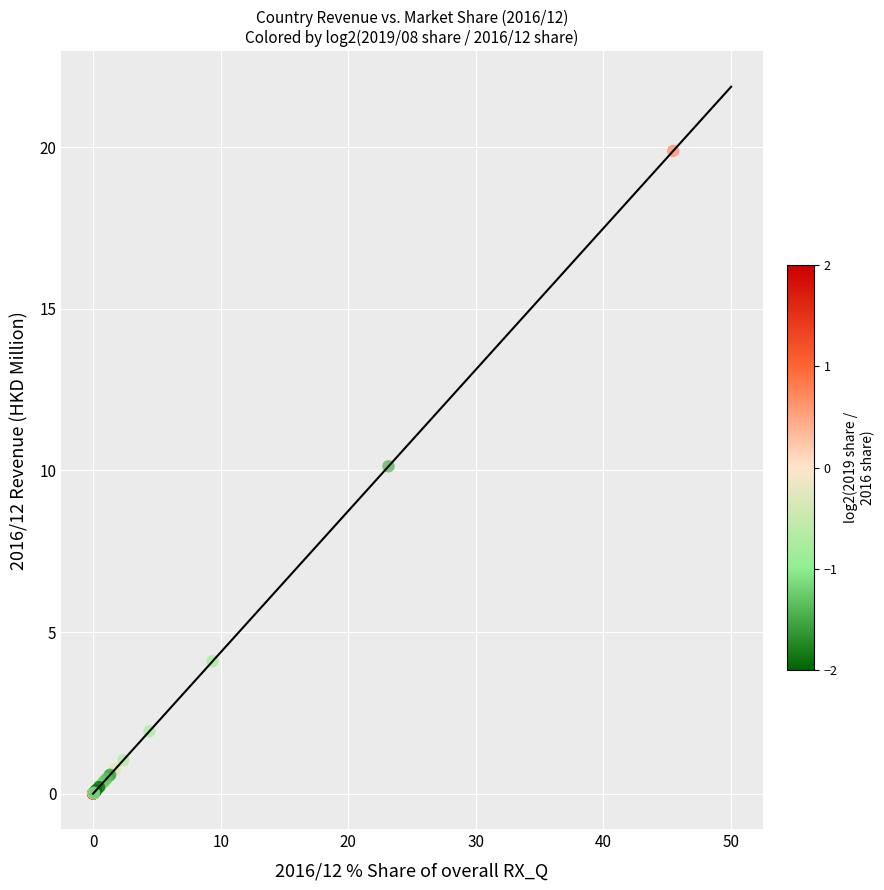

What Y value in the scatter plot is closest to 9?

10.1